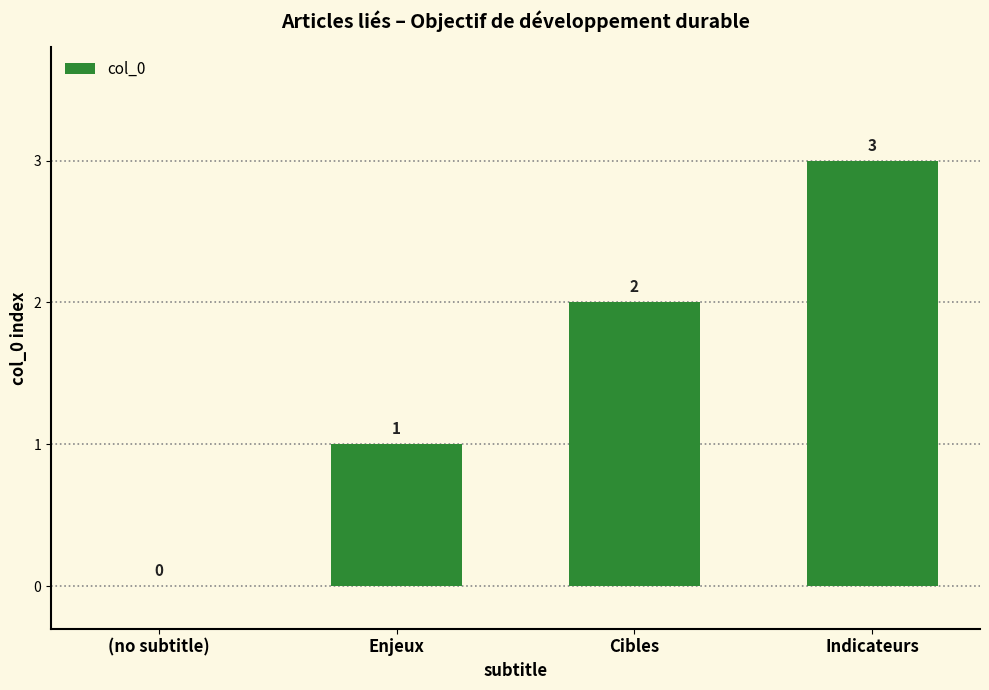

Reading left to right, list all the values displayed in this chart.

(no subtitle)=0	Enjeux=1	Cibles=2	Indicateurs=3